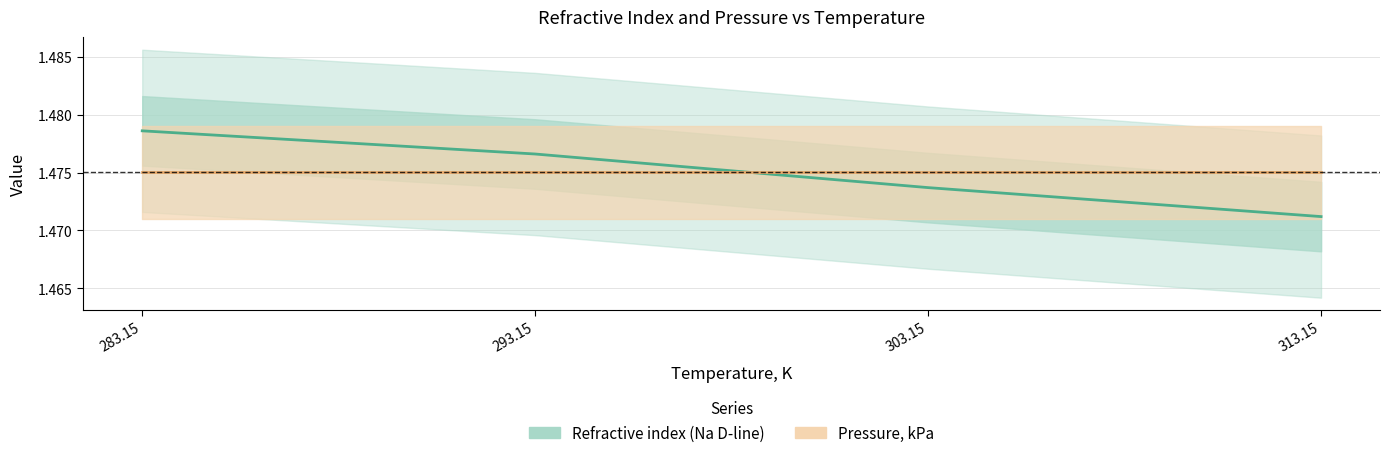

The Refractive index (Na D-line) series shows 1.5 at 303.15. True or false?

True